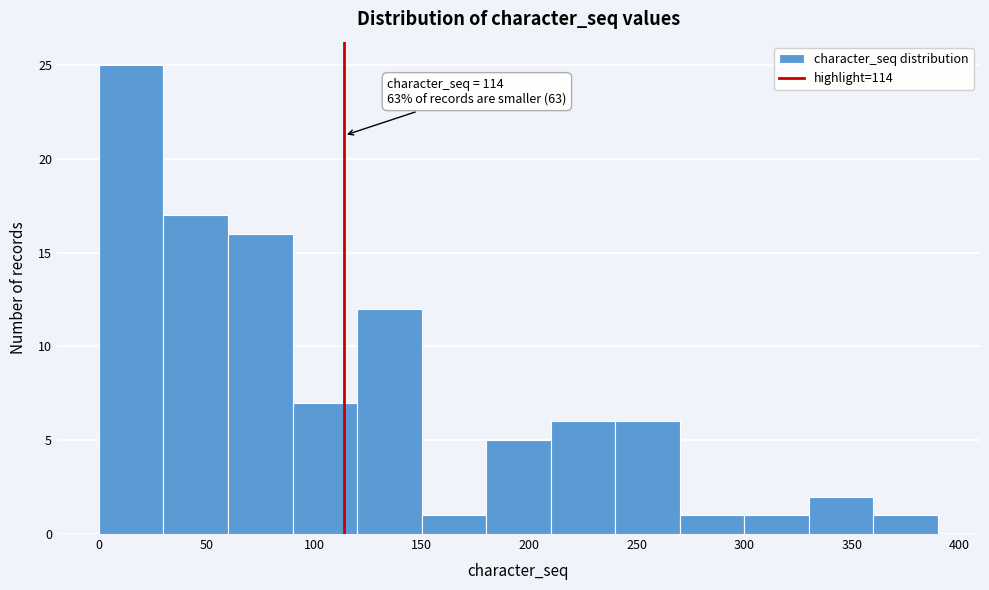

Over which range of the x-axis is the bar tallest?

0 to 30